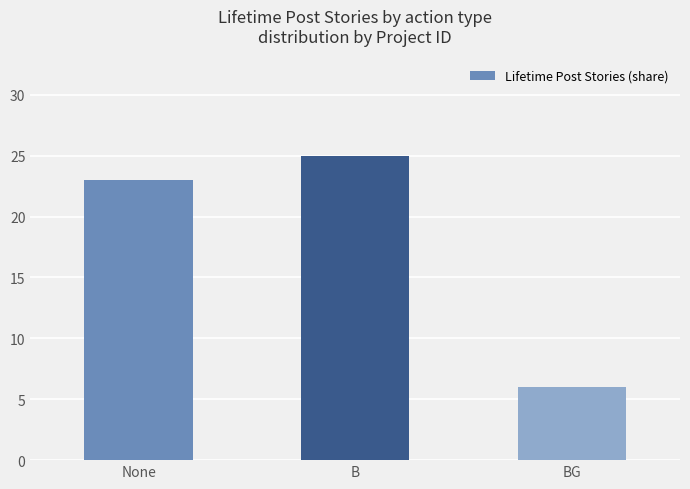

What is the ratio of the value at None to the value at B?

0.9